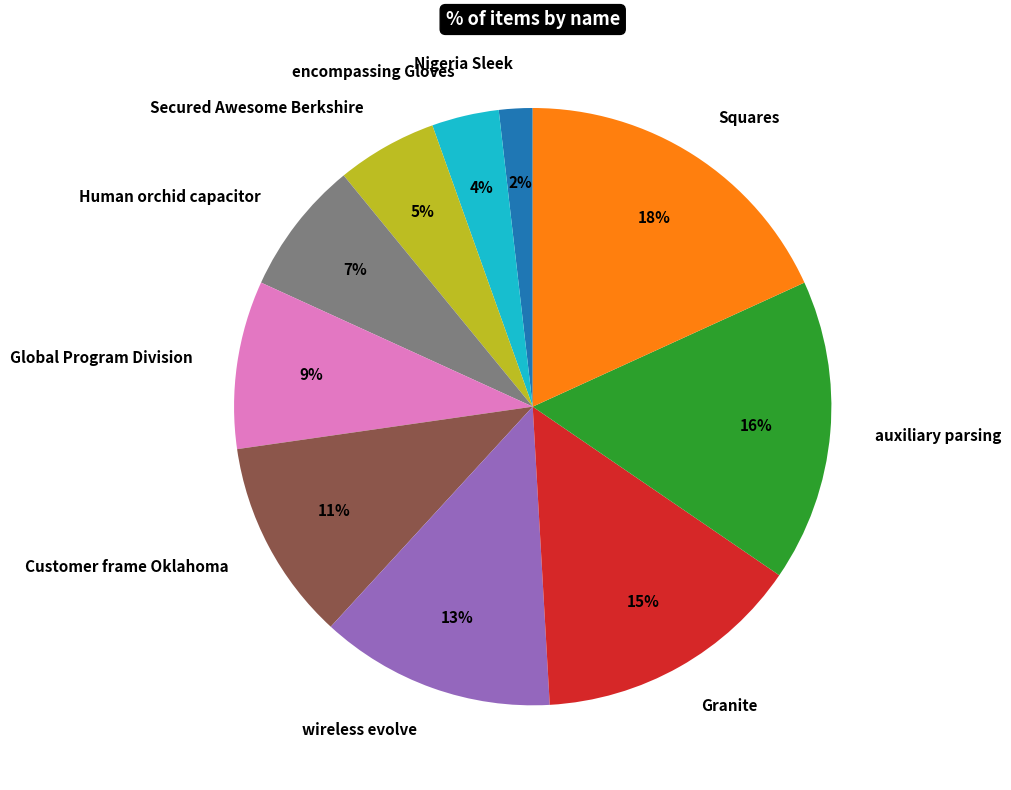

Is it true that Global Program Division is 9% of the pie?

True